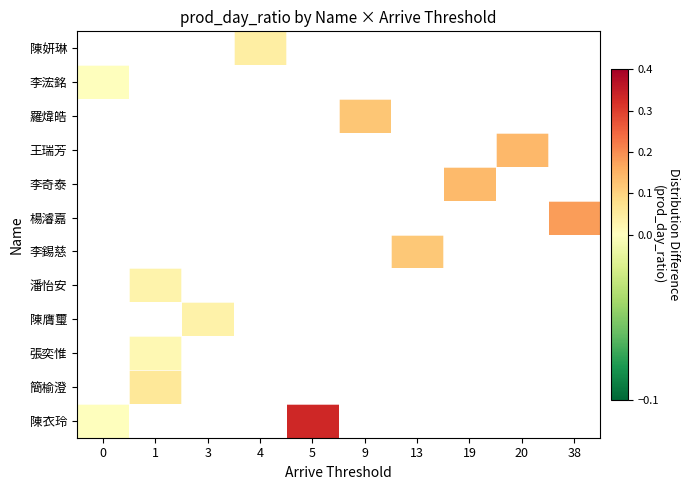

At how many categories does at least one series exceed 0?

9